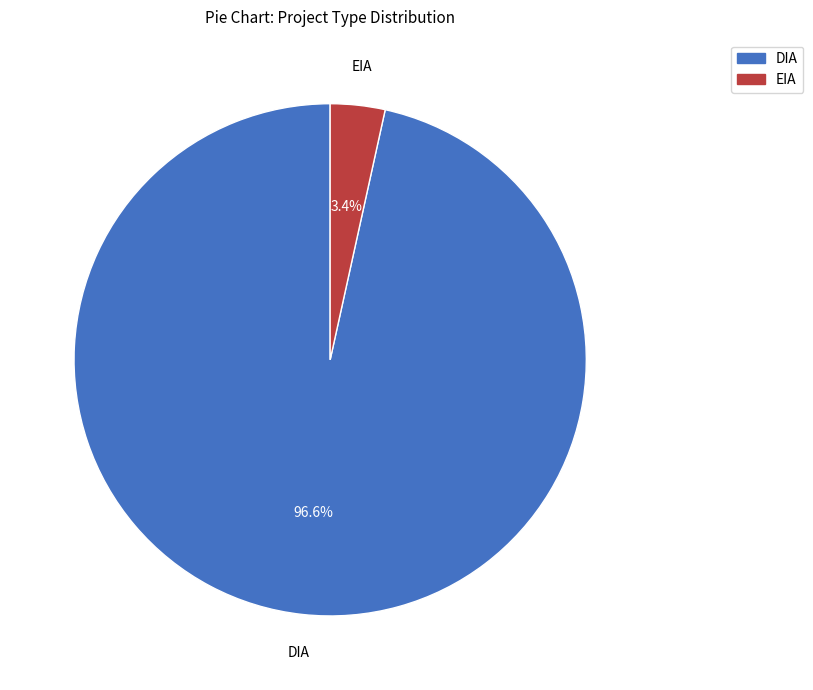

What percentage is the EIA slice, to the nearest percent?

3%